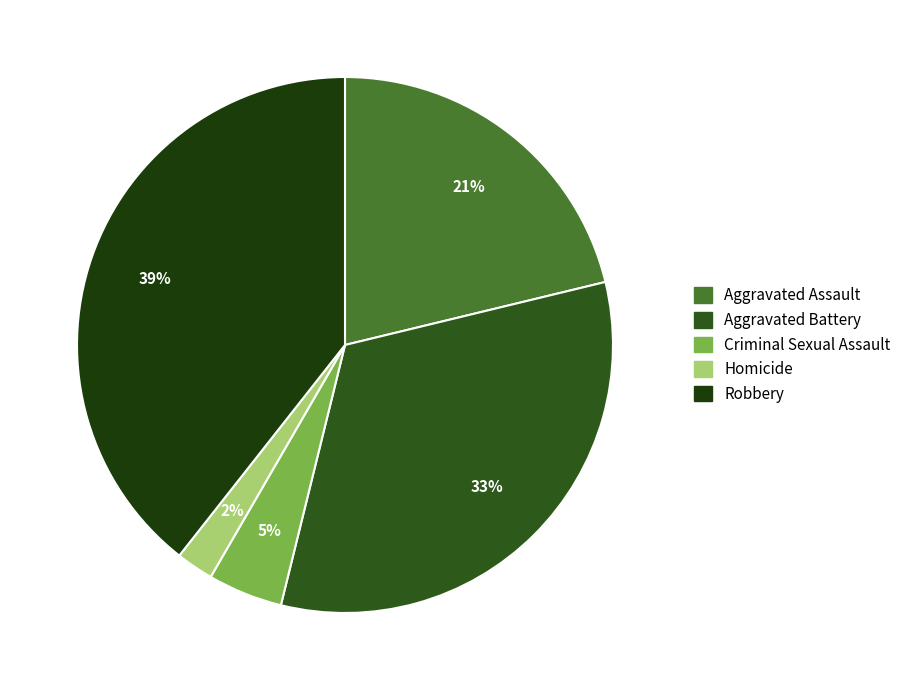

Does Aggravated Battery account for over 50% of the chart?

No